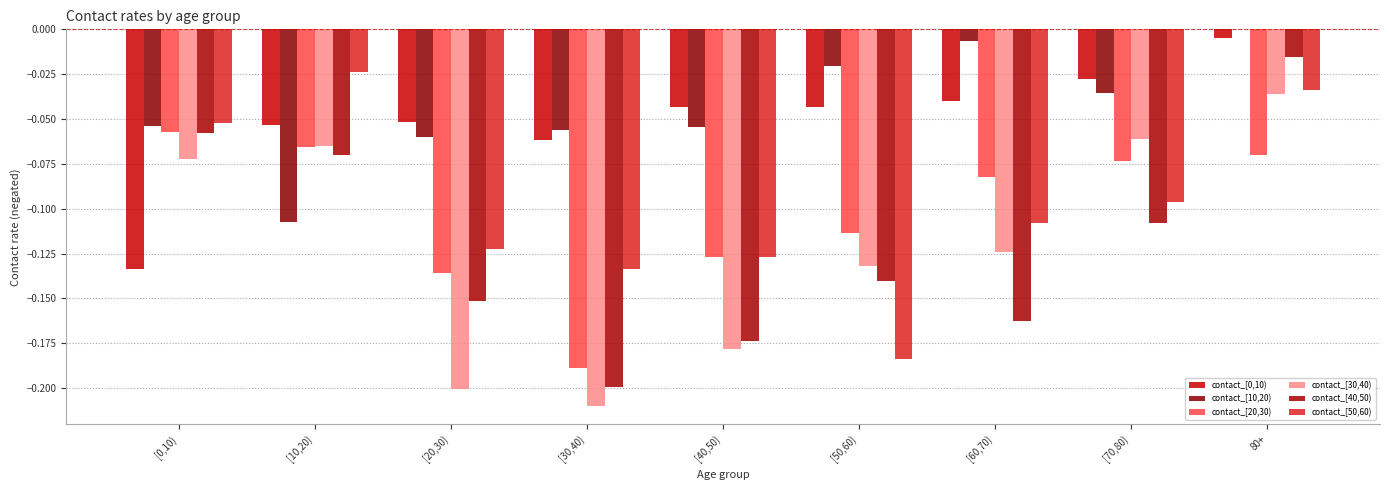

Does the chart contain stacked bars?

No